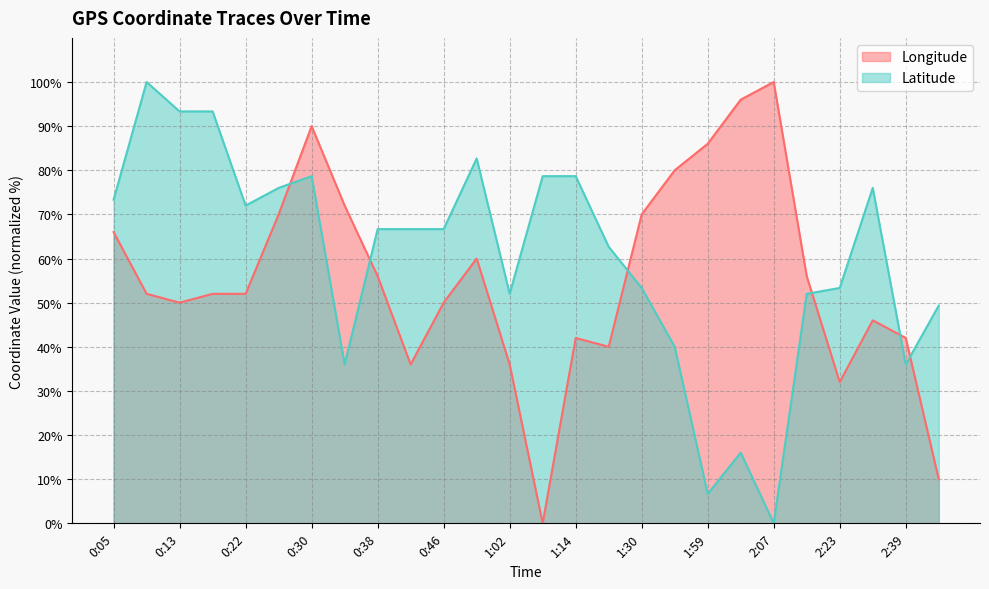

How many data points in Longitude are above 51?

15